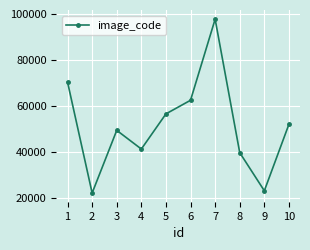

Which label corresponds to the largest value in the chart?

7